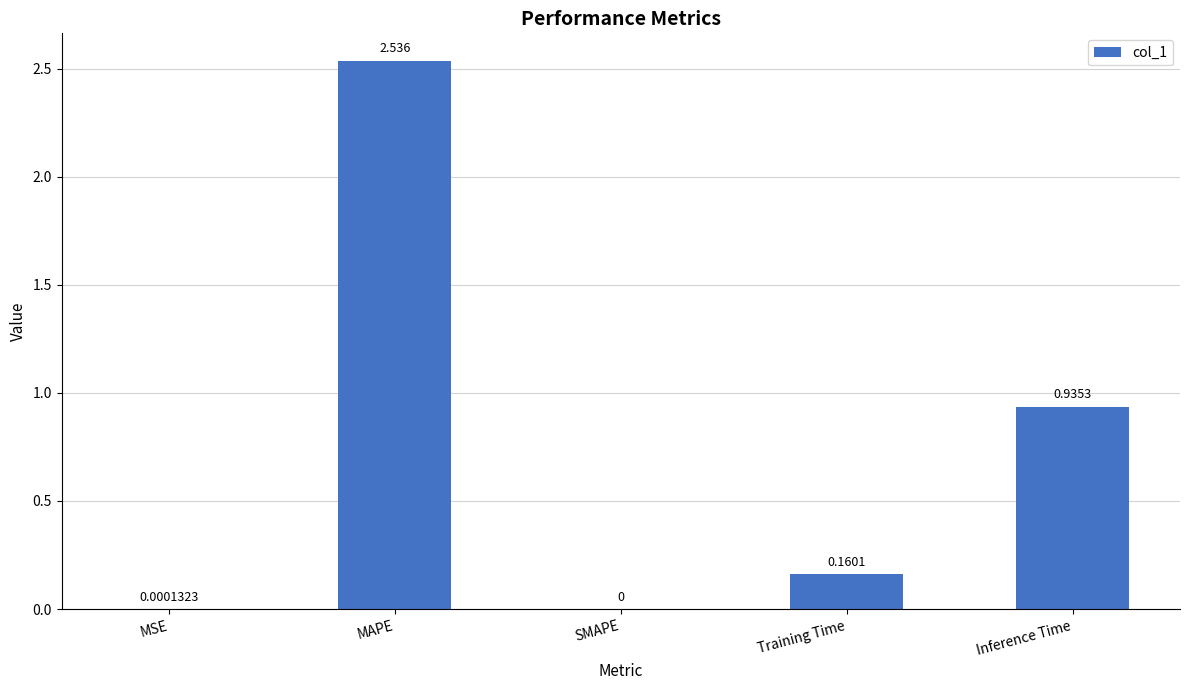

At which label is the value closest to 1?

Inference Time